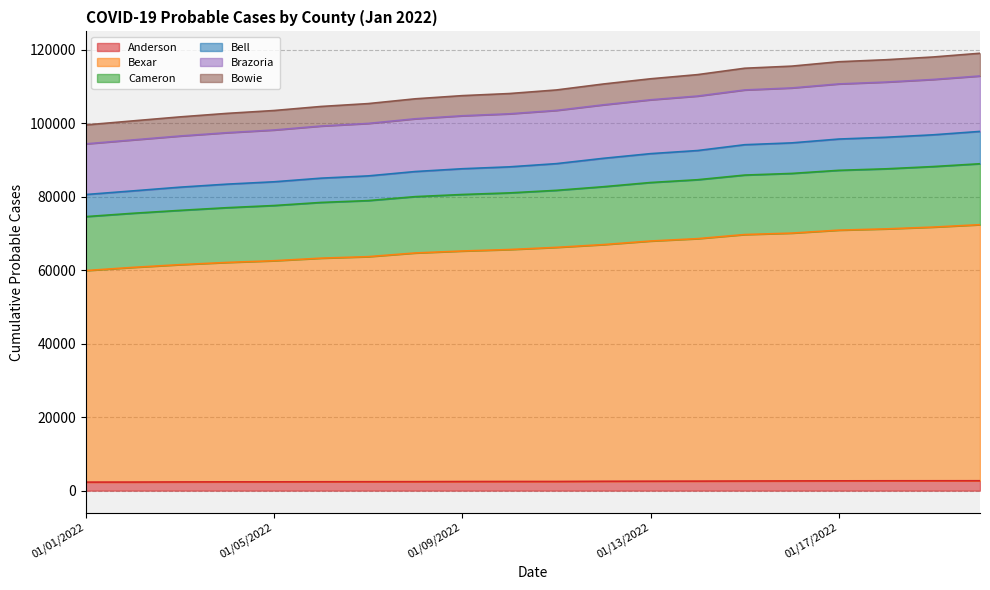

What are all the series names shown in the legend?

Anderson, Bexar, Cameron, Bell, Brazoria, Bowie